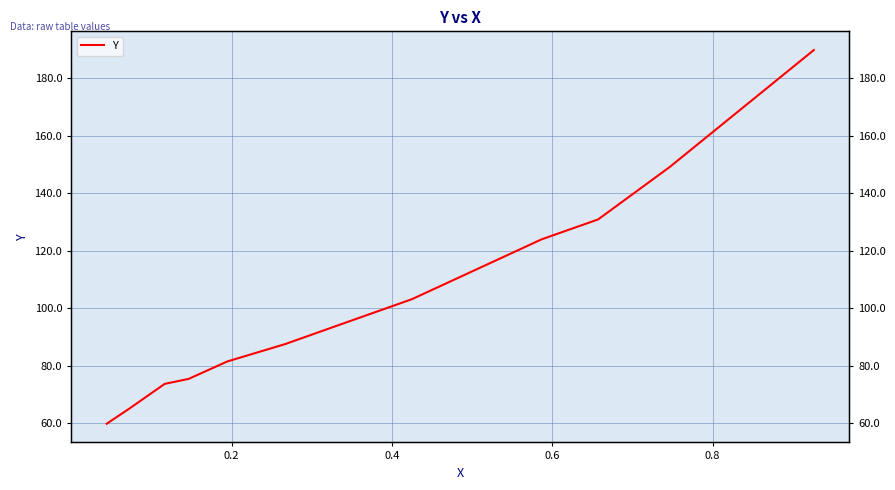

What is the average value?

102.8